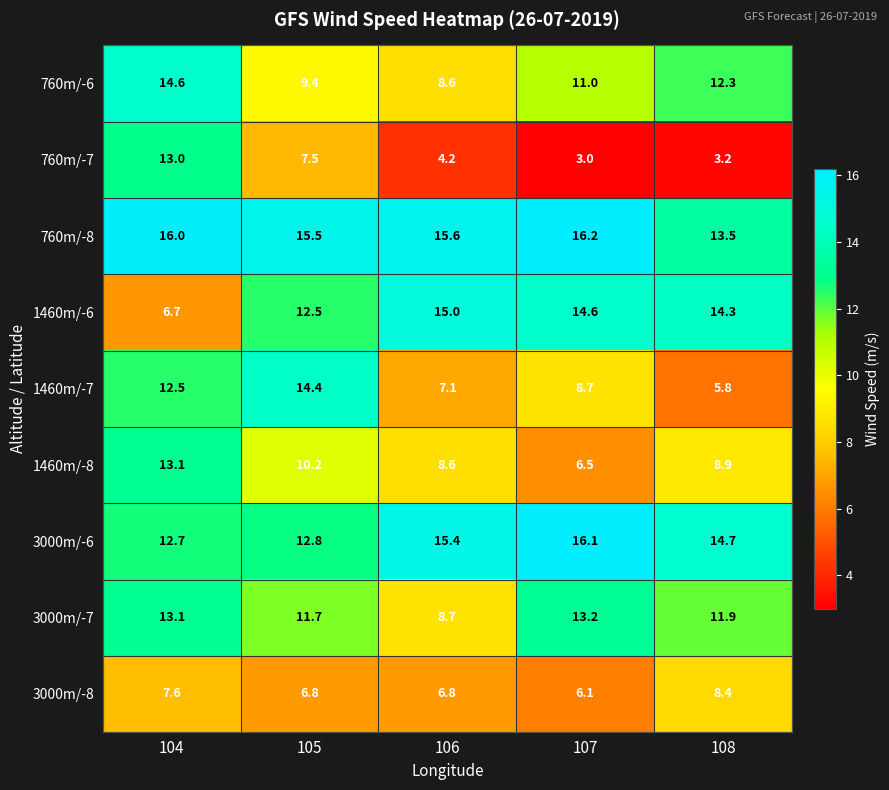

At 107, list the series in order from largest to smallest.

760m/-8, 3000m/-6, 1460m/-6, 3000m/-7, 760m/-6, 1460m/-7, 1460m/-8, 3000m/-8, 760m/-7